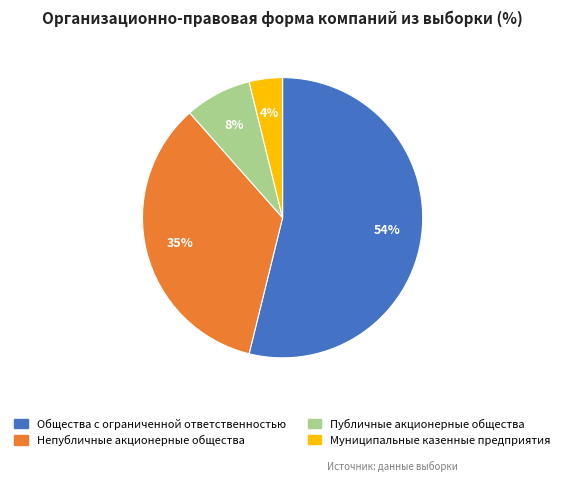

To the nearest percent, what percentage of the pie is Непубличные акционерные общества?

35%